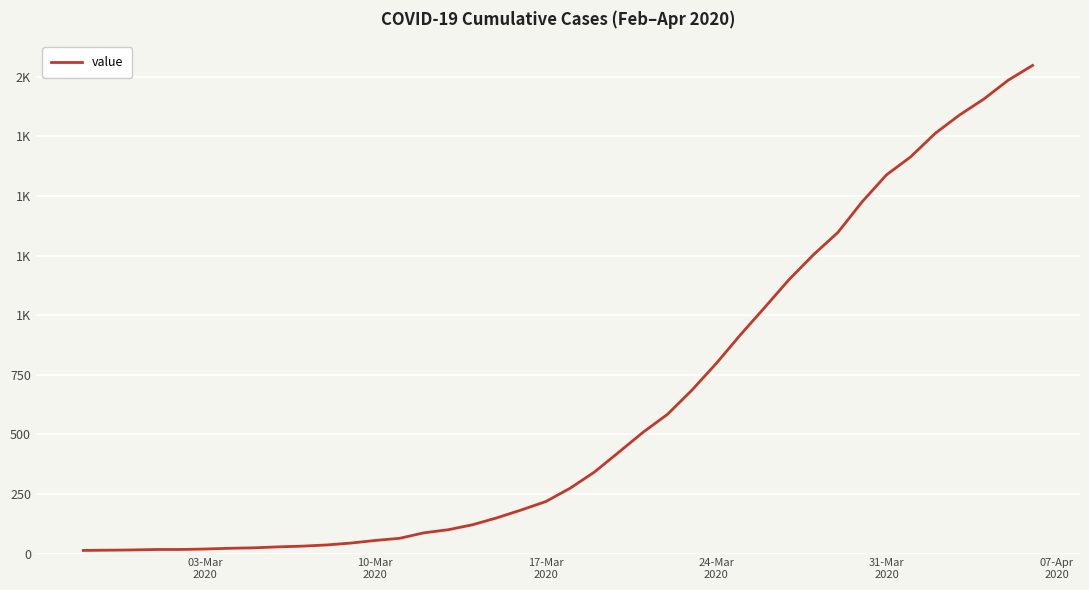

Reading right to left, list all the values displayed in this chart.

2048	1986	1907	1840	1763	1665	1589	1476	1347	1254	1150	1033	918	797	685	584	509	425	342	274	218	183	150	121	100	87	64	55	44	36	31	28	24	22	19	17	17	15	14	13